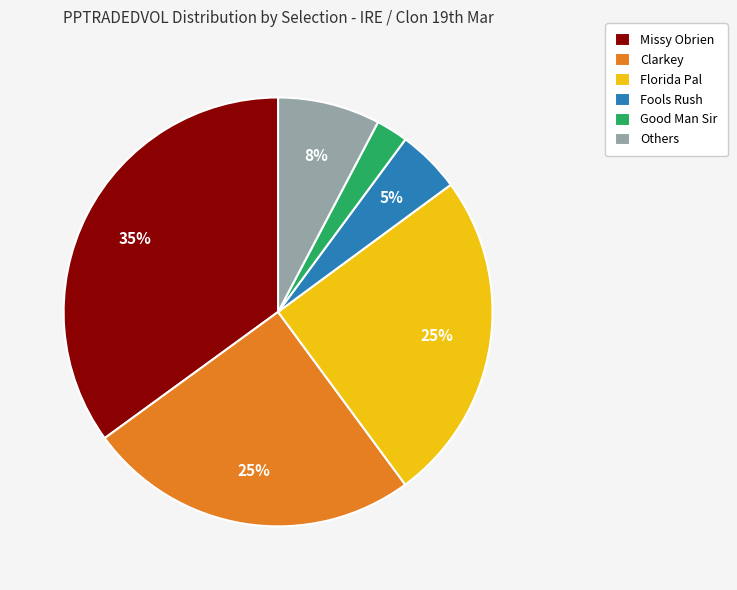

The Missy Obrien slice represents 35% of the pie. True or false?

True